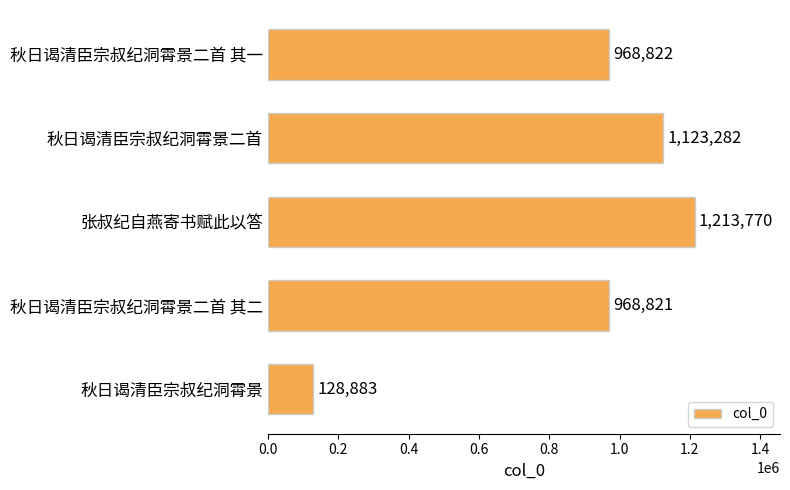

What is the difference between the second highest and second lowest values?

154461